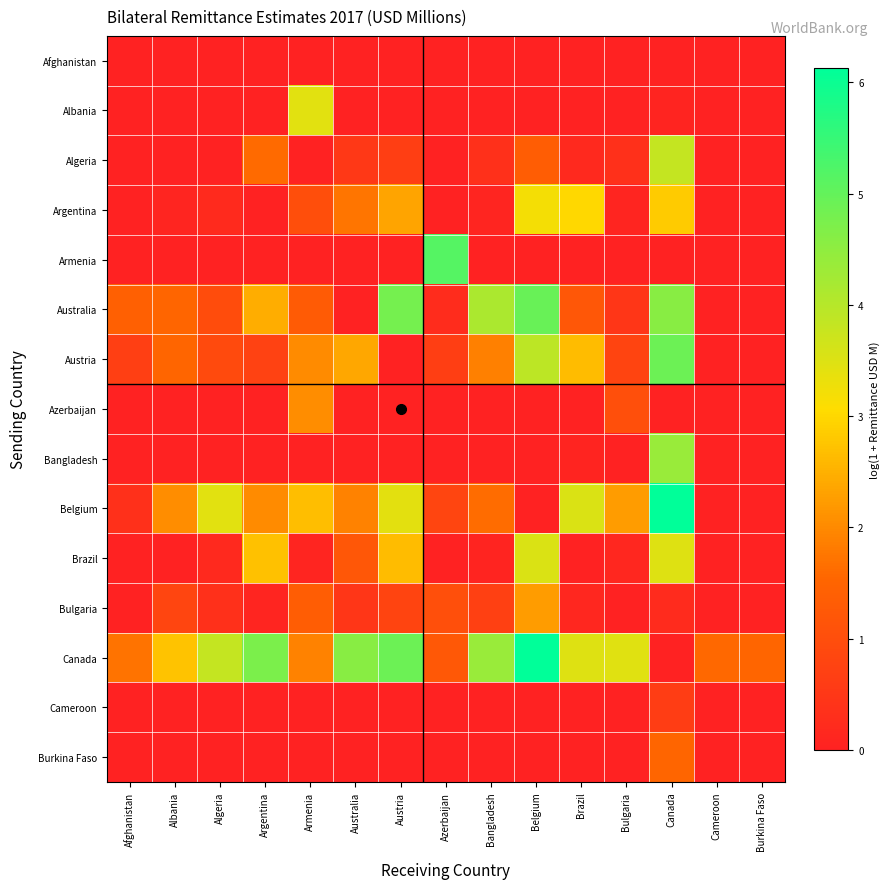

At how many categories does at least one series exceed 0?

15